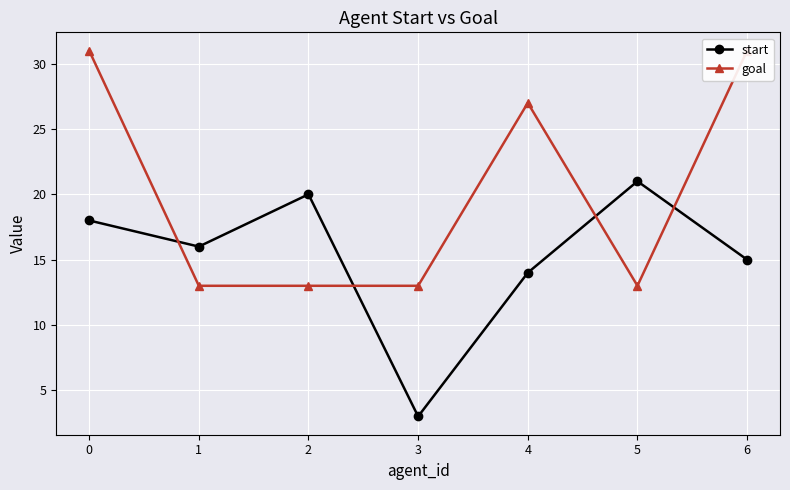

What are all the series names shown in the legend?

start, goal